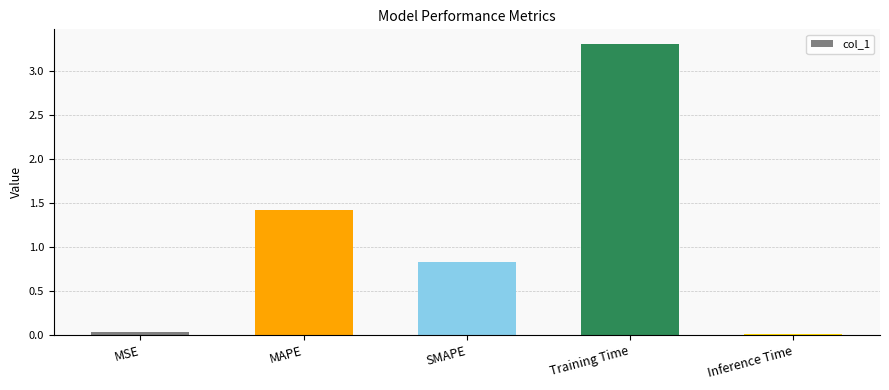

Which label corresponds to the largest value in the chart?

Training Time